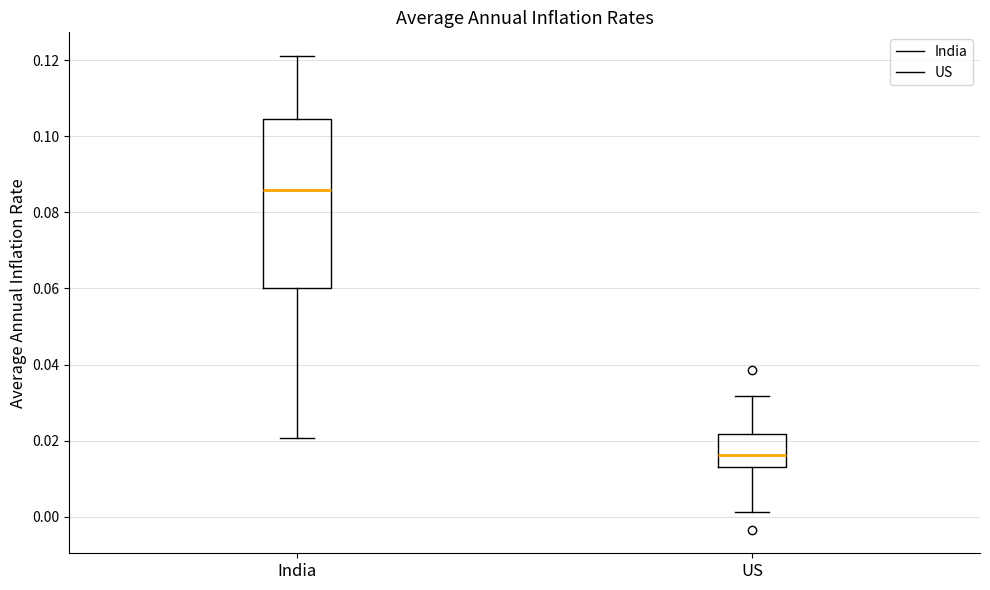

Which box has the highest median line?

India